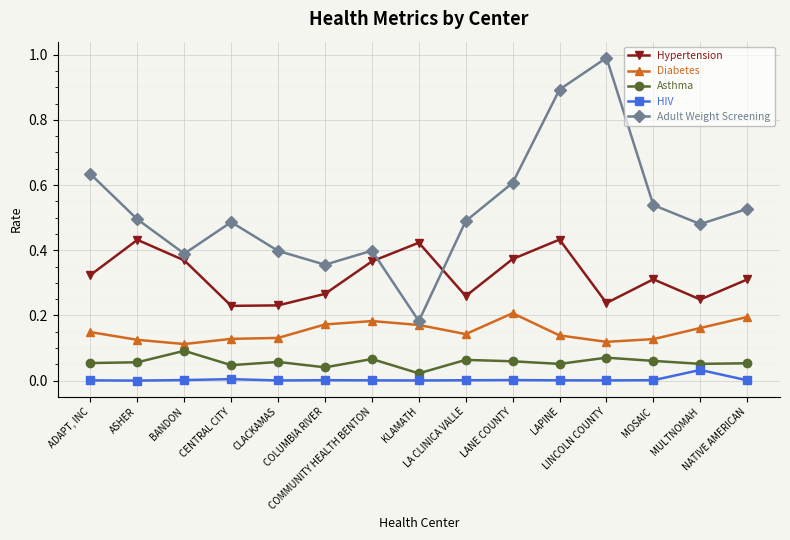

What is the value of the Adult Weight Screening point at the 11th from the left?

0.9